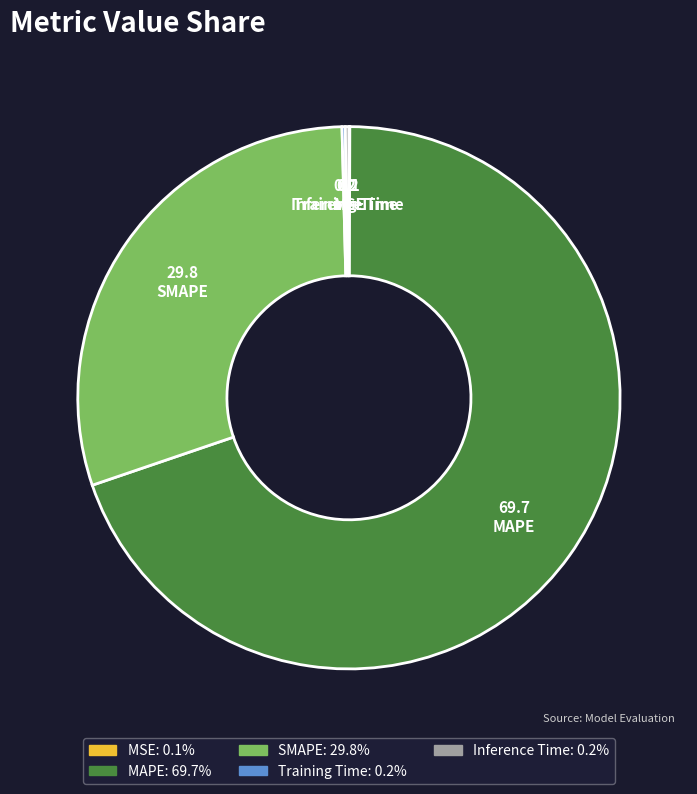

What is the ratio of the value at SMAPE to the value at MAPE?

0.4